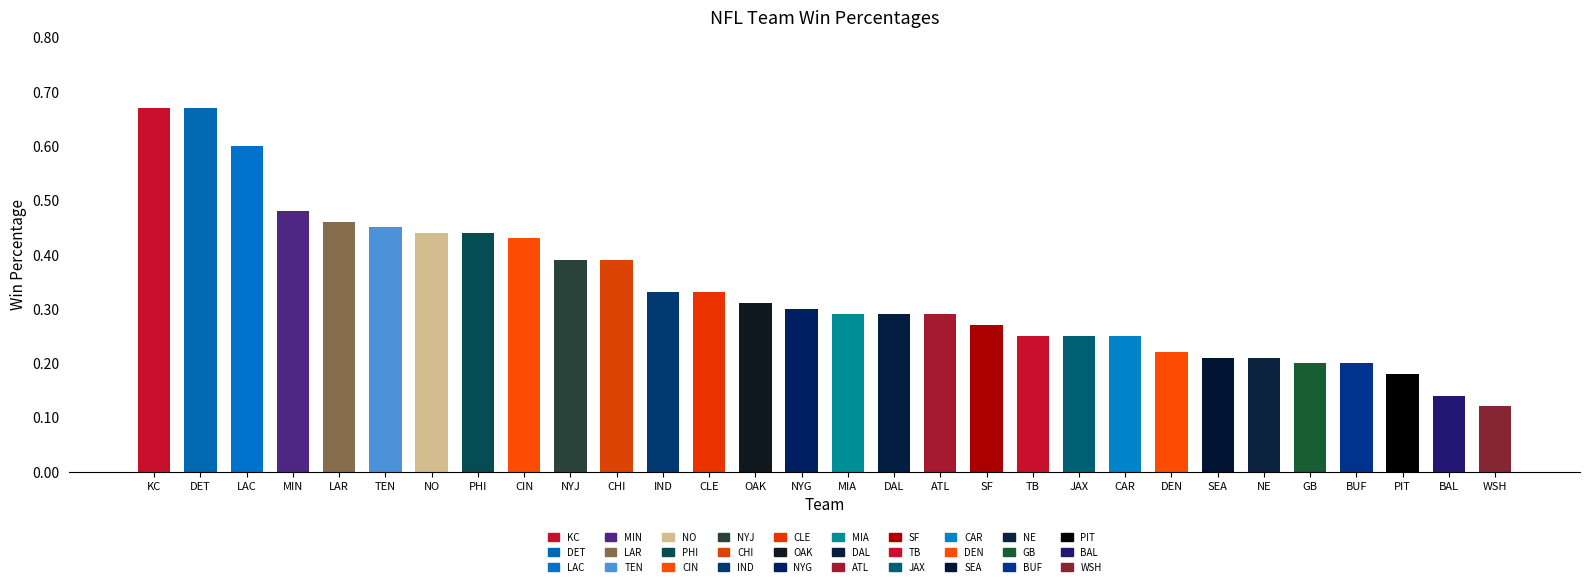

What is the difference between the maximum and minimum values?

0.6